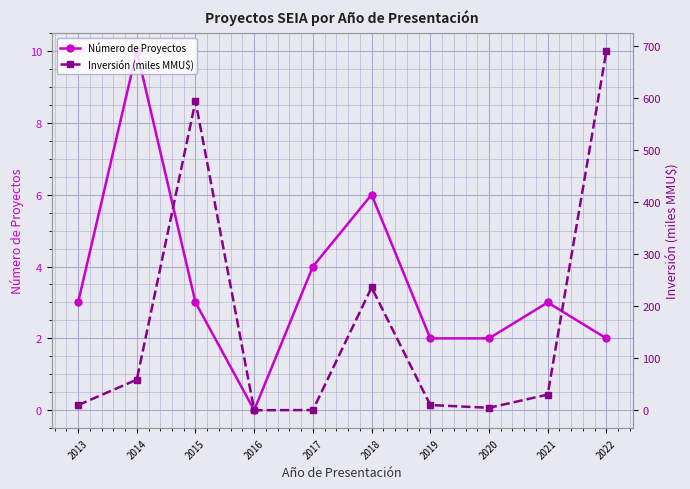

Reading left to right, list all the values displayed in this chart.

Número de Proyectos: 3.0	10.0	3.0	0.0	4.0	6.0	2.0	2.0	3.0	2.0
Inversión (miles MMU$): 9.8	58.8	594.0	0.0	0.3	235.9	10.0	4.7	30.0	690.4